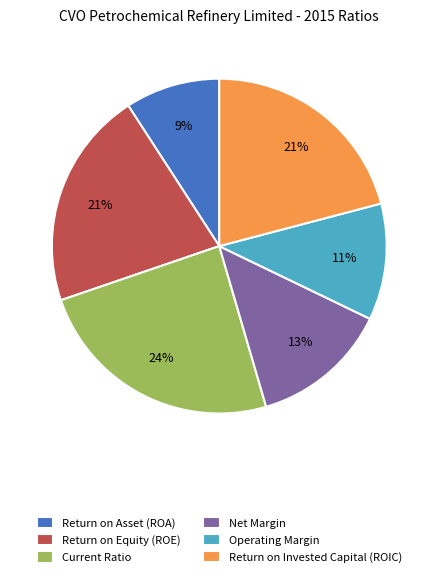

Between Return on Invested Capital (ROIC) and Operating Margin, which is larger?

Return on Invested Capital (ROIC)